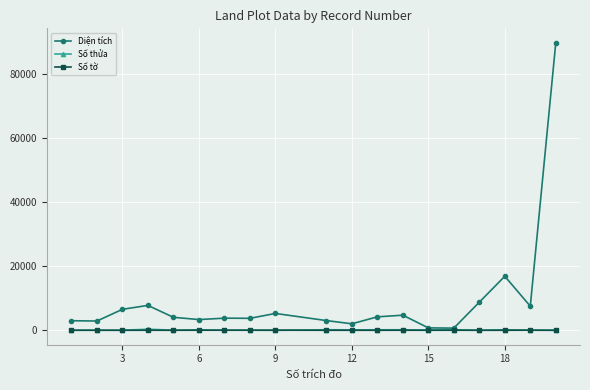

Which series has the largest total across all categories?

Diện tích